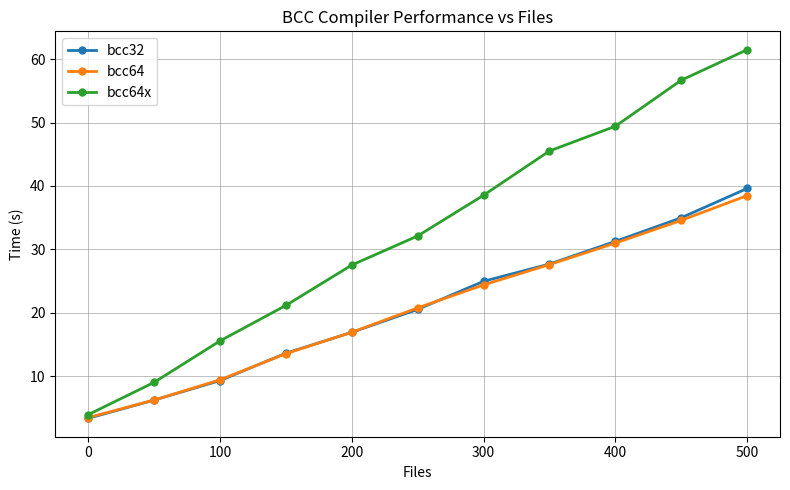

What is the value of the bcc32 point at the 7th from the left?

25.0